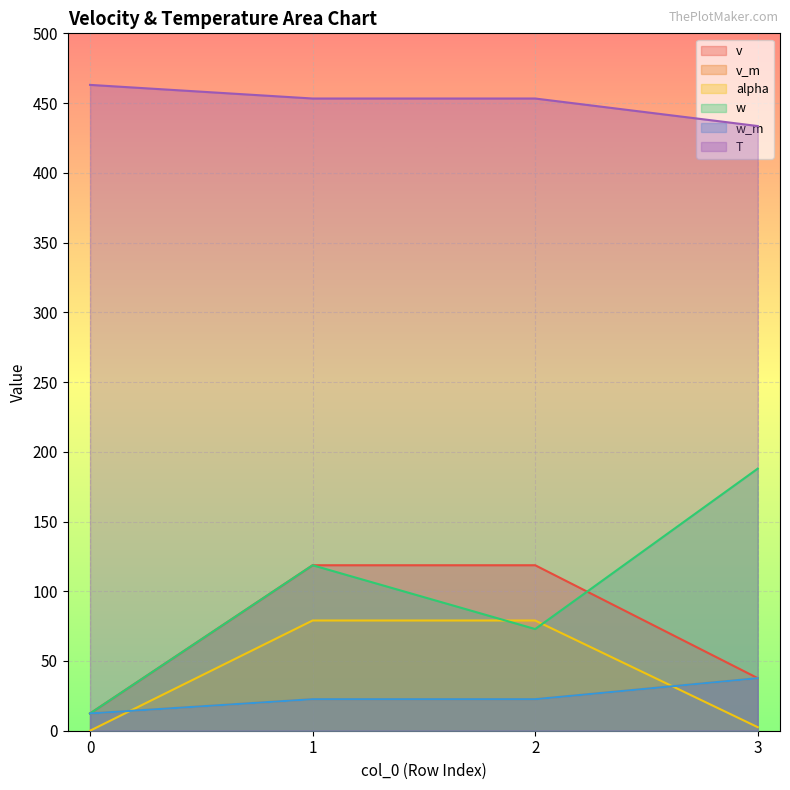

What is the average value of the v_m series?

23.8